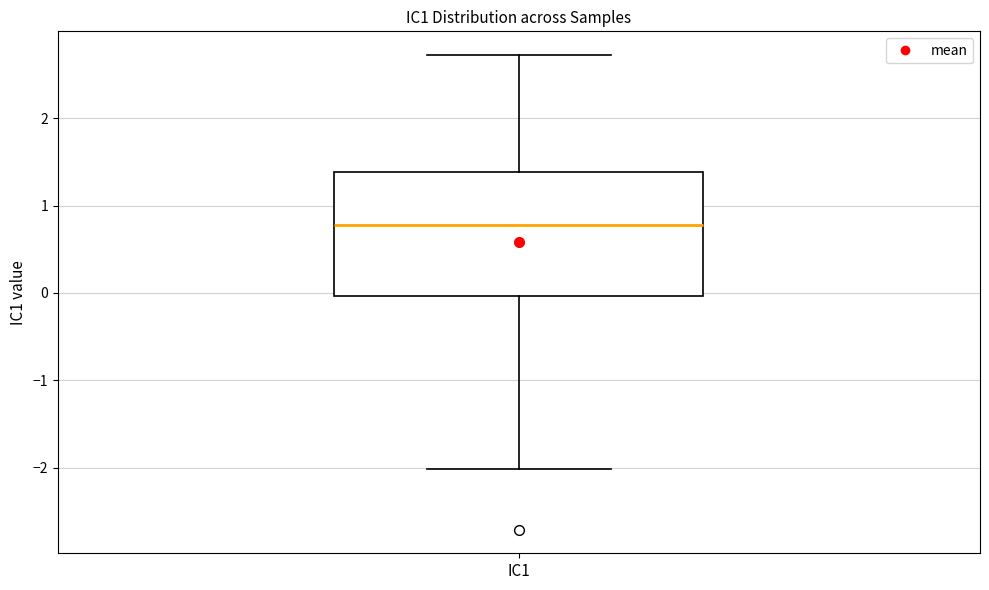

Transcribe this box plot: give where the median line is, the range the box spans, and where the two whiskers end, as read against the y-axis. The values are not printed on the chart, so give them approximately, as read against the axis.

median 0.8, box 0.0 to 1.4, whiskers -2.0 to 2.7